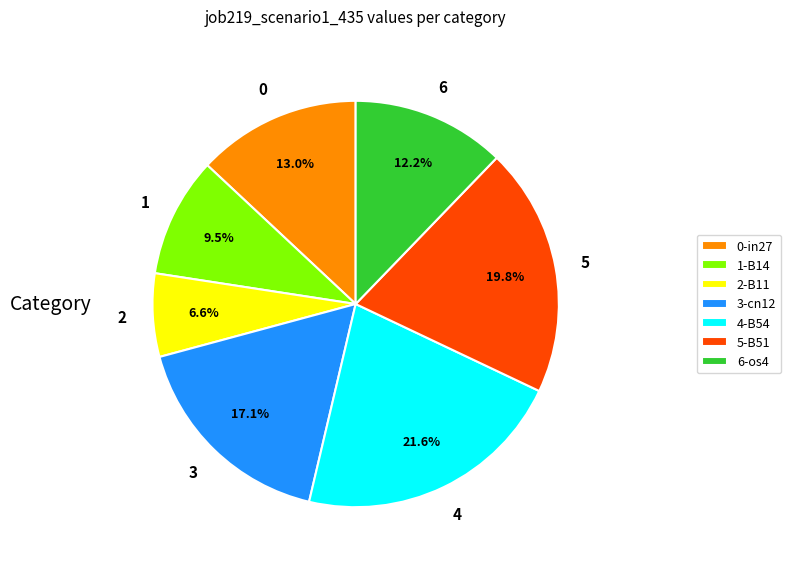

Count the number of slices in the pie.

7